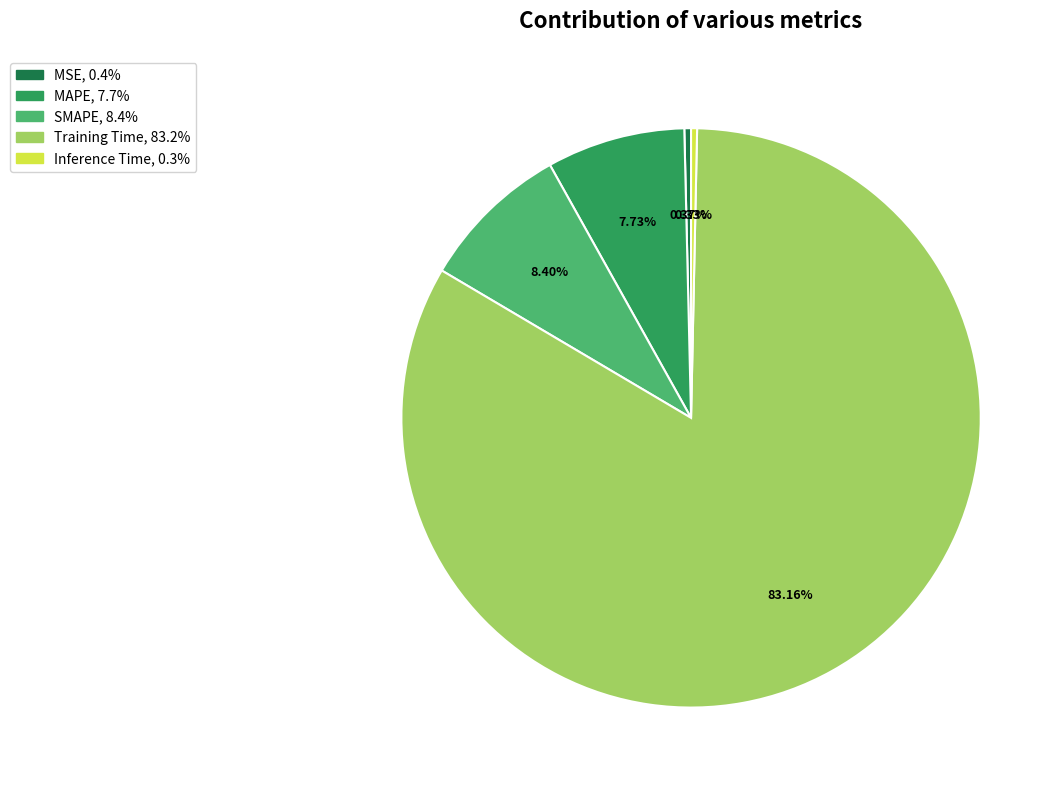

Combined, do MSE and SMAPE account for over 50%?

No